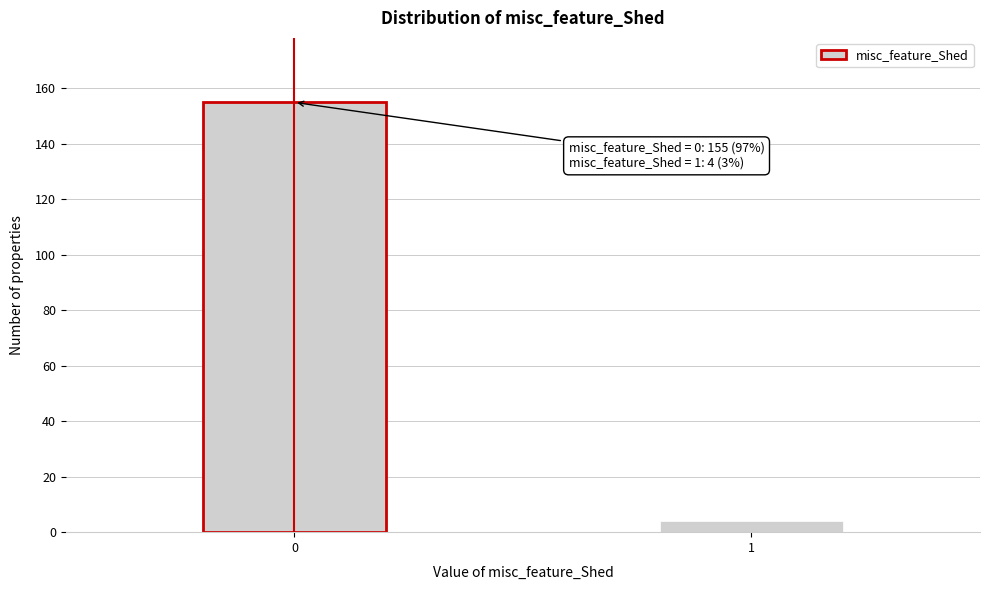

Reading left to right, list all the values displayed in this chart.

155	4